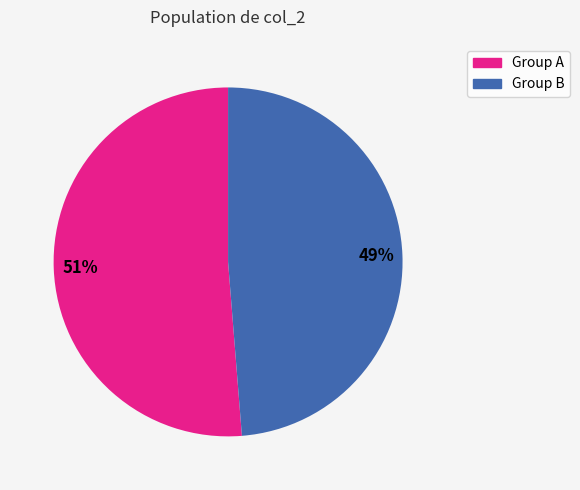

To the nearest percent, what is the average slice percentage?

50%